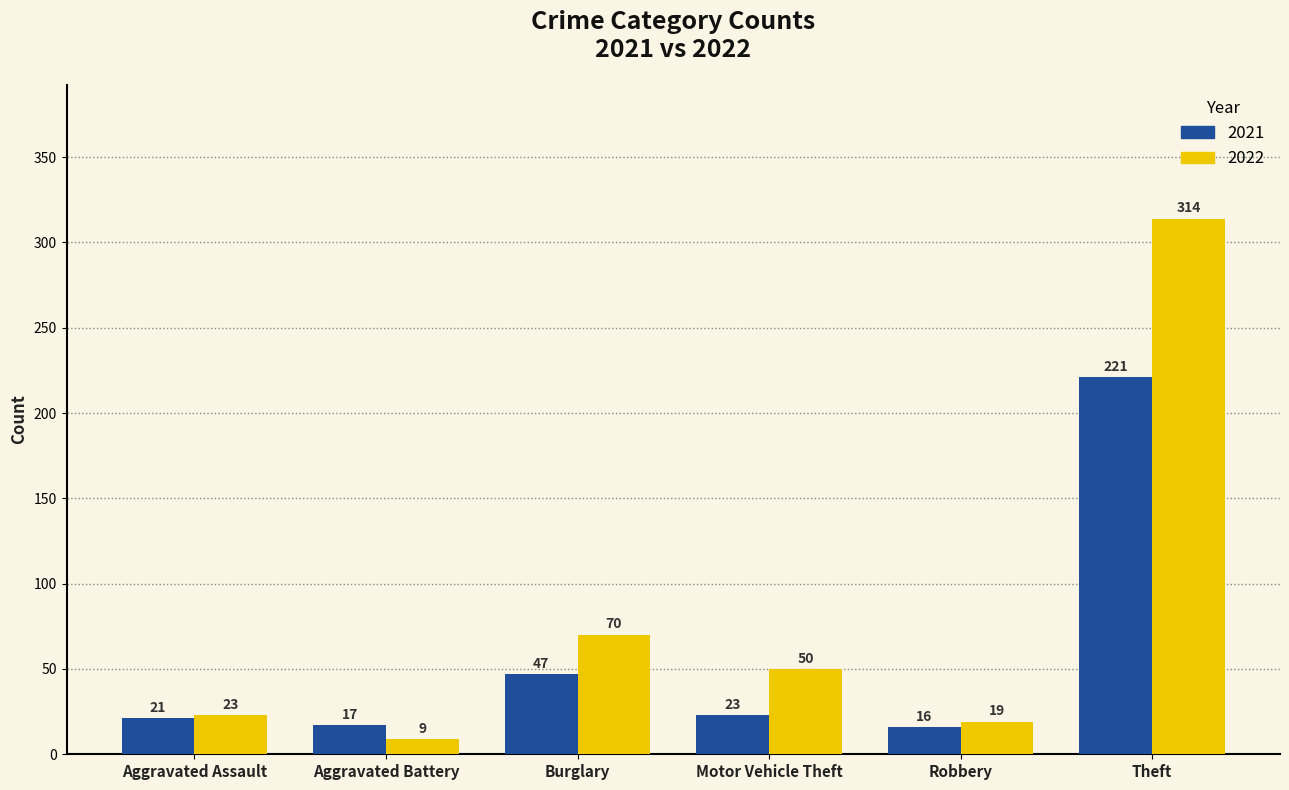

How many data points in 2021 are less than 23?

3